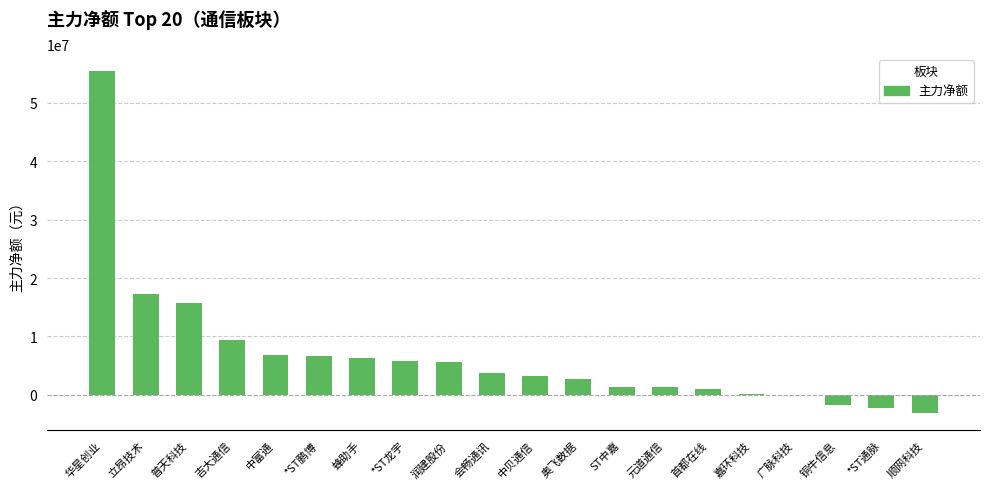

True or false: the data shows 5744280 at *ST龙宇.

True